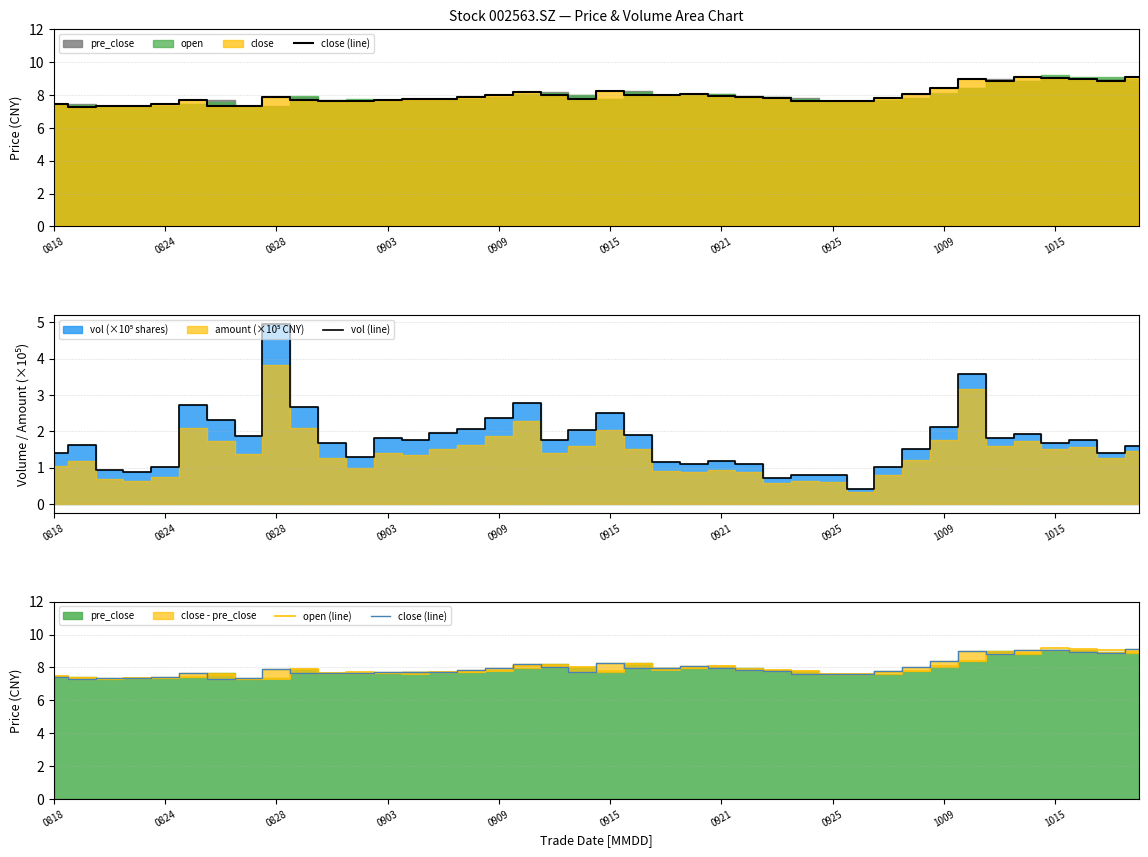

What is the minimum value for vol (line)?

0.4